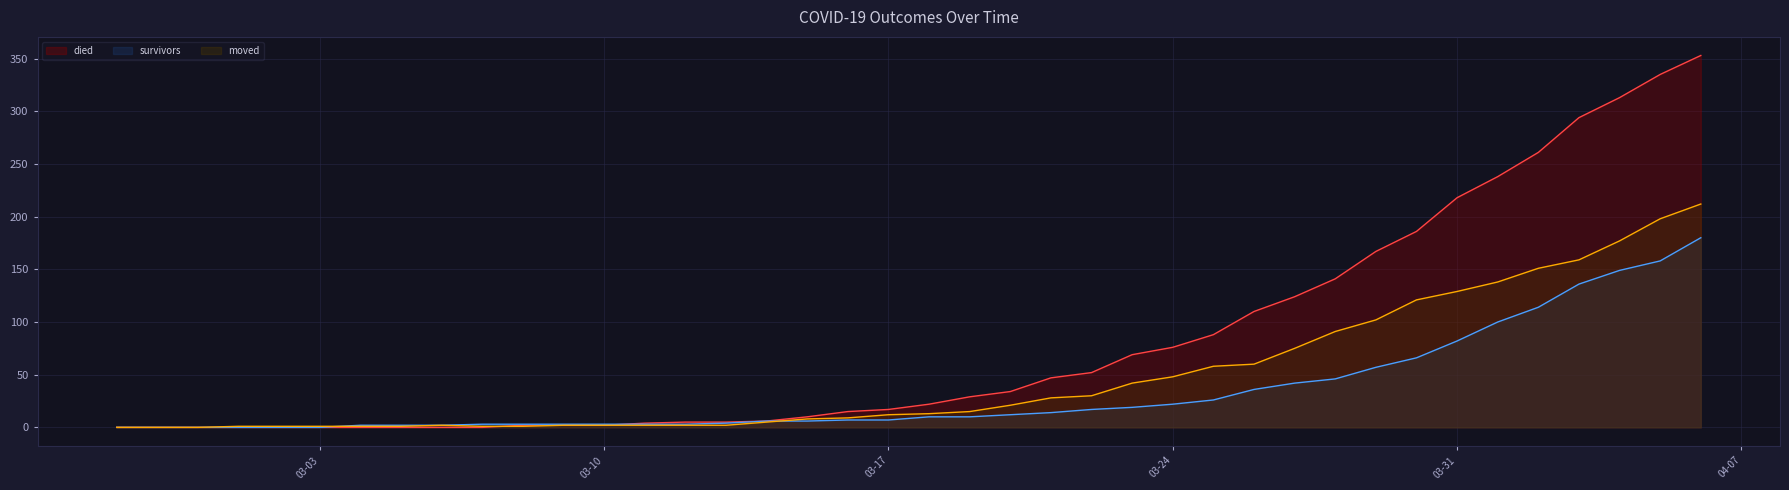

What are all the series names shown in the legend?

died, survivors, moved